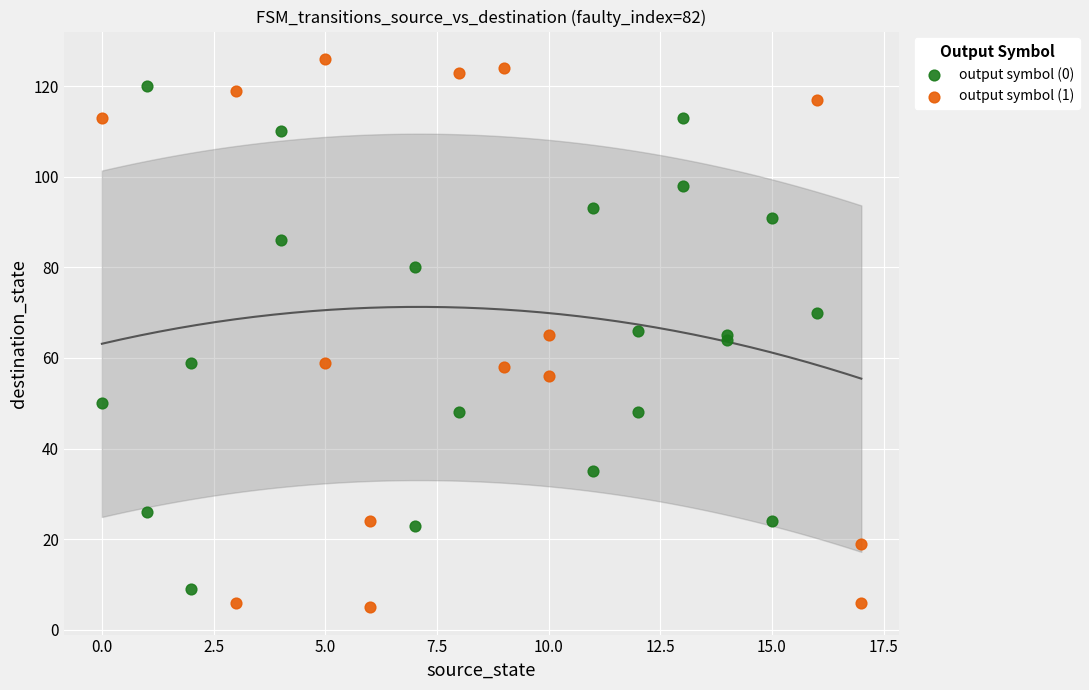

Which series has the widest spread of Y values?

output symbol (1)